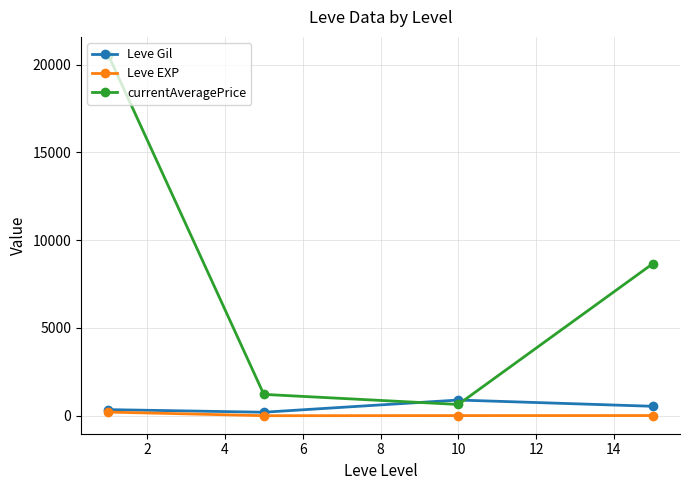

What is the maximum value shown in the chart?

20552.3